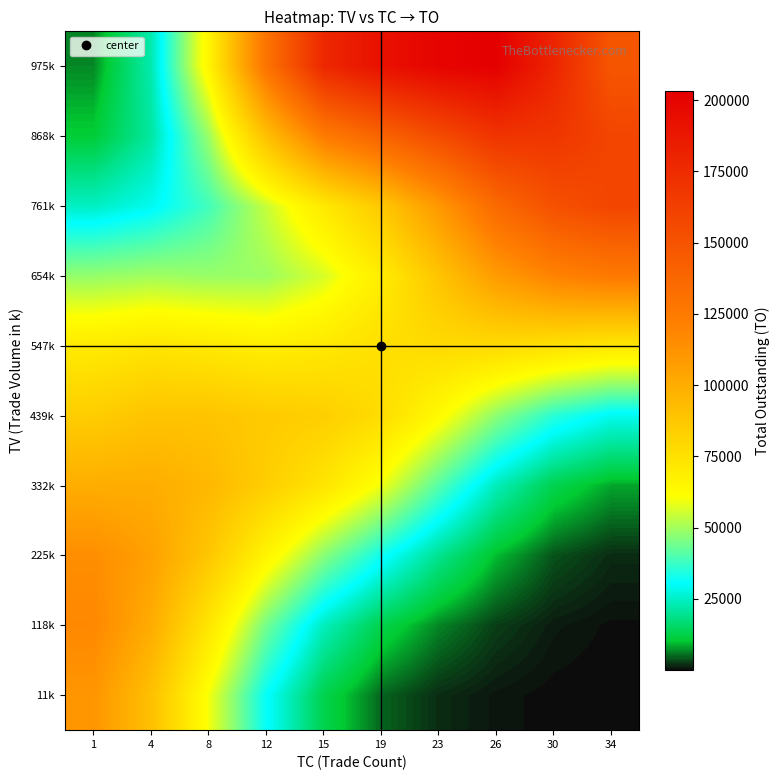

Reading right to left, extract all data points from this chart.

11k: 34=50.8	30=200.9	26=684.7	23=1885.7	19=4935.5	15=13090.4	12=31127.9	8=59742.1	4=90720.6	1=110877.4
118k: 34=326.5	30=972.6	26=2858.8	23=6646.6	19=12968.4	15=24254.0	12=44406.6	8=72556.4	4=100375.0	1=117616.6
225k: 34=1829.8	30=3952.8	26=9568.3	23=19572.1	19=32369.2	15=46989.1	12=65858.5	8=87745.9	4=105564.2	1=114744.7
332k: 34=8359.7	30=13072.9	26=23864.8	23=40938.4	19=59325.3	15=73158.3	12=84253.8	8=94719.2	4=99940.1	1=99615.5
439k: 34=28947.0	30=35446.7	26=47474.2	23=63119.4	19=77296.7	15=83952.5	12=86024.9	8=89084.1	4=88988.5	1=84661.1
547k: 34=71818.2	30=75017.9	26=78202.7	23=78274.4	19=75759.8	15=71316.2	12=68500.4	8=71163.1	4=73097.6	1=70323.2
654k: 34=125417.9	30=120099.1	26=108052.0	23=88665.2	19=69370.1	15=56143.8	12=49240.3	8=48766.8	4=49870.8	1=48374.8
761k: 34=158378.0	30=151591.3	26=135169.8	23=109551.8	19=86802.6	15=70935.5	12=54234.9	8=38465.6	4=29000.1	1=24727.6
868k: 34=158734.7	30=168708.2	26=169872.8	23=154456.3	19=139286.8	15=123984.9	12=90621.5	8=48892.6	4=21313.6	1=10859.9
975k: 34=148353.7	30=179428.2	26=203042.5	23=200109.9	19=192220.7	15=177039.5	12=129011.4	8=65354.1	4=22669.7	1=6777.2